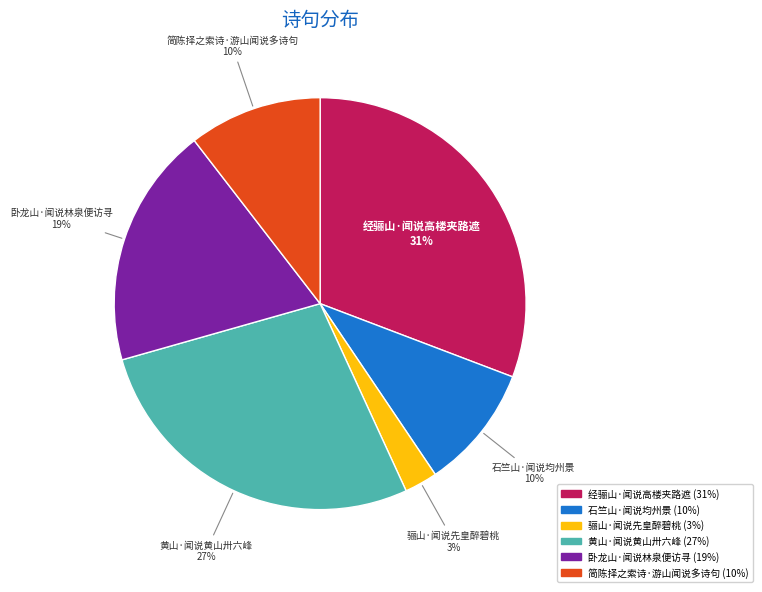

How many slices are in this pie chart?

6